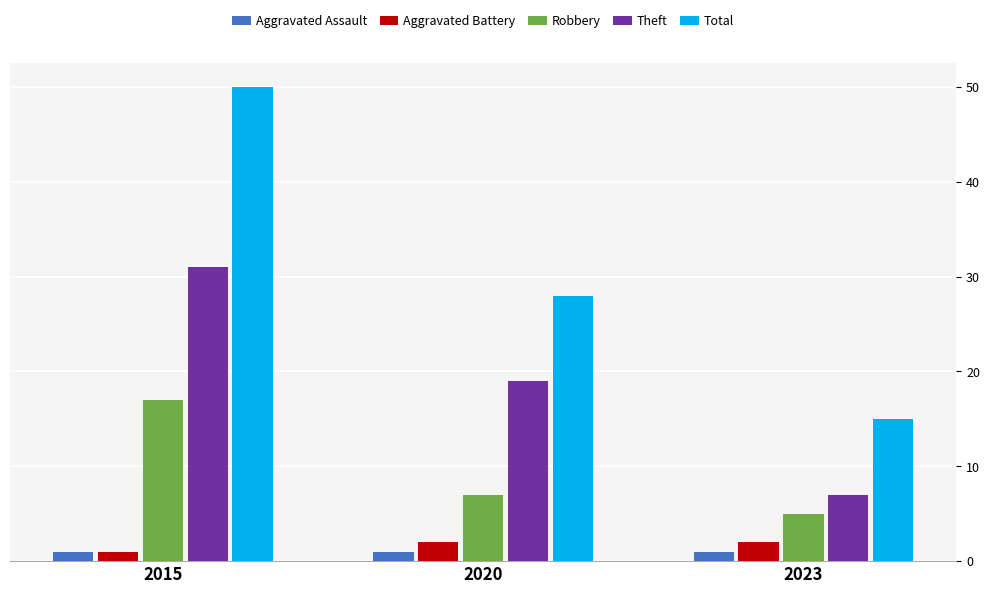

Rank the series by their maximum value, from lowest to highest.

Aggravated Assault, Aggravated Battery, Robbery, Theft, Total